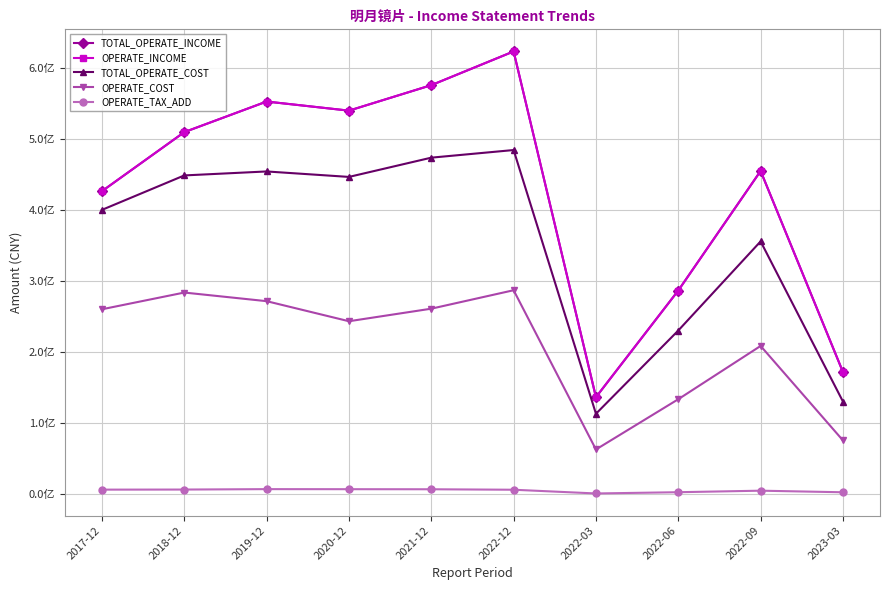

What is the minimum value shown in the chart?

570580.4